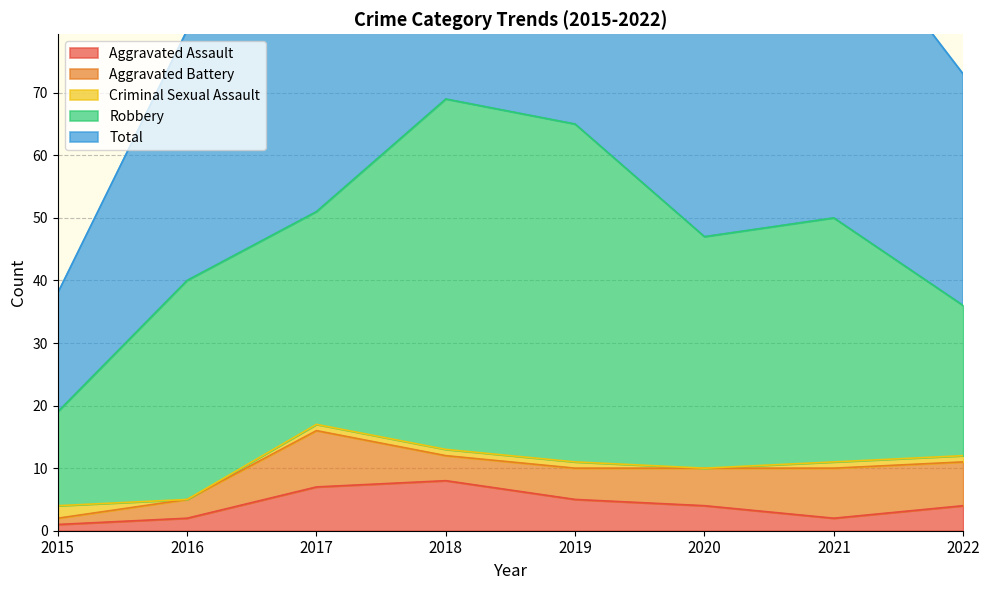

What is the maximum value shown in the chart?

69